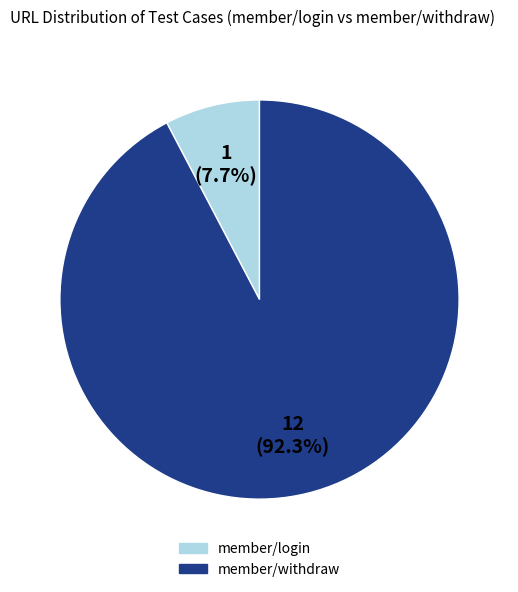

To the nearest percent, what is the average slice percentage?

50%